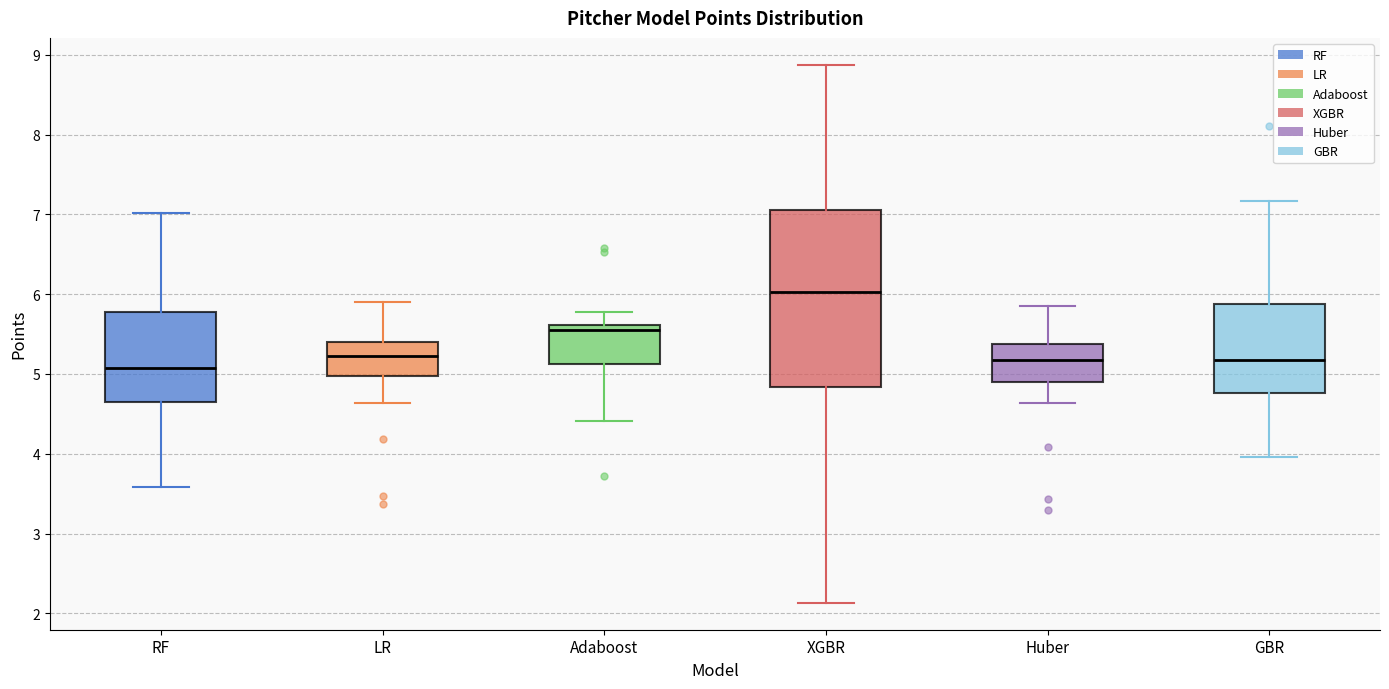

Where does the upper whisker of the box for XGBR end on the y-axis? The values are not printed on the chart, so give them approximately, as read against the axis.

8.9